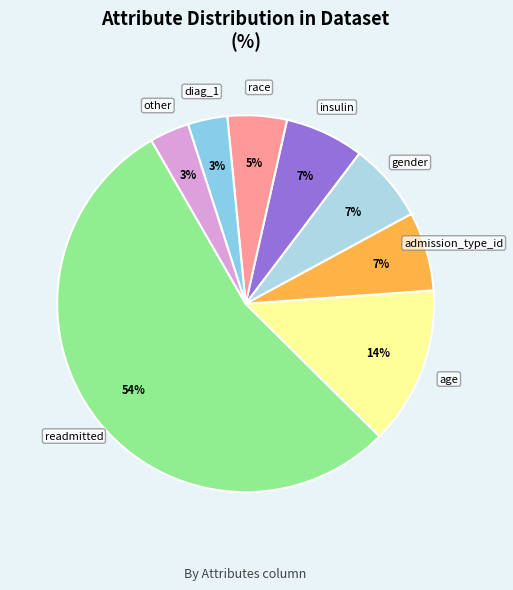

What is the ratio of the value at age to the value at admission_type_id?

2.0